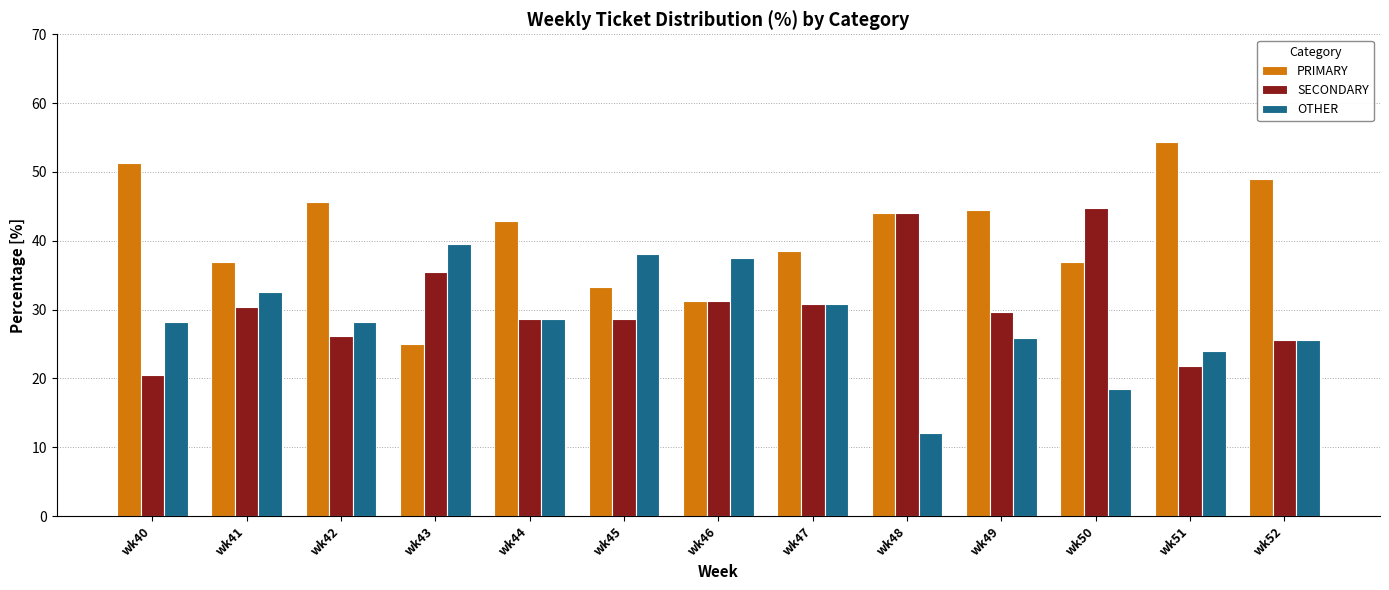

How many values in the SECONDARY series are below 29?

6